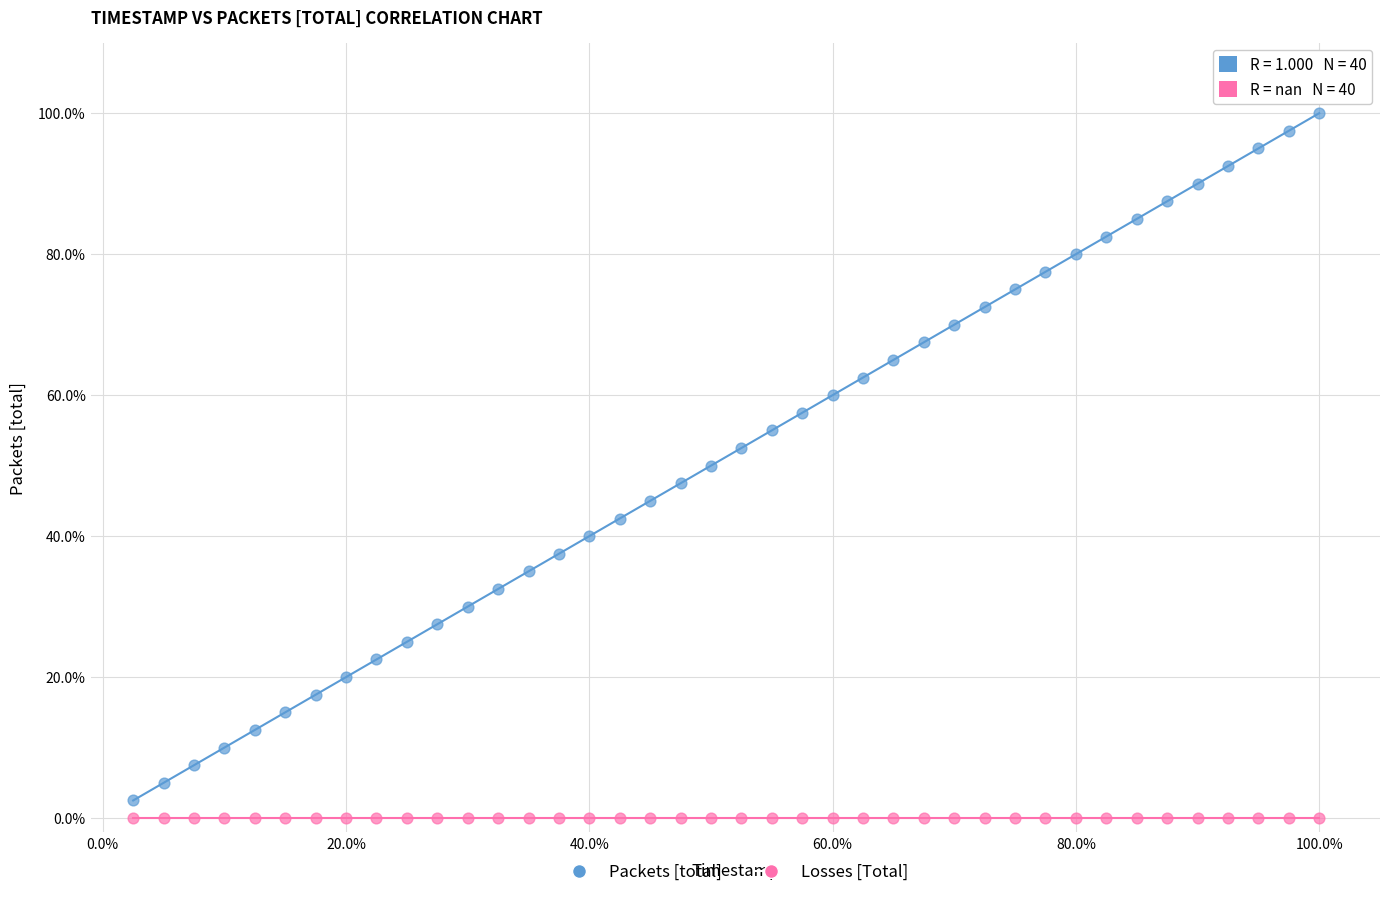

Which series contains the lowest Y value?

Losses [Total]